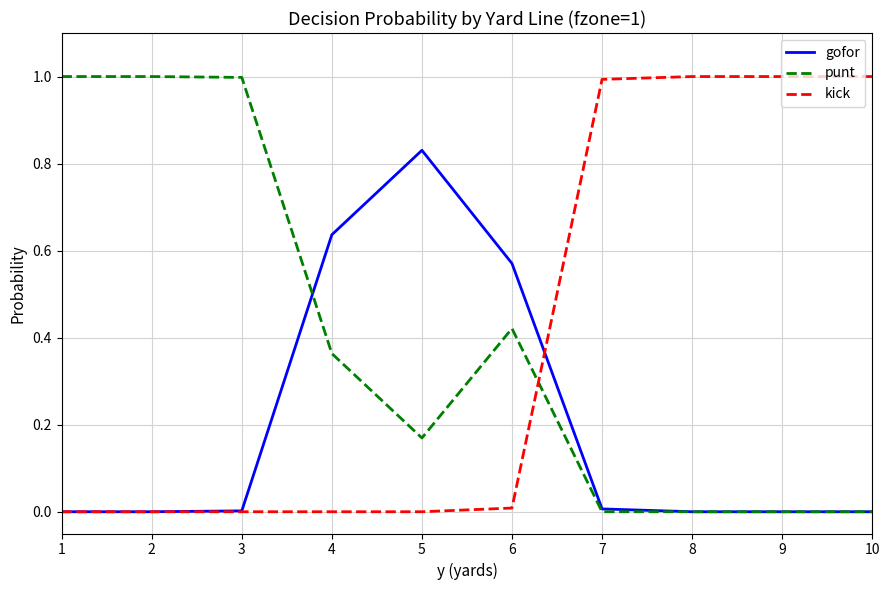

How many times do punt and kick cross each other?

1